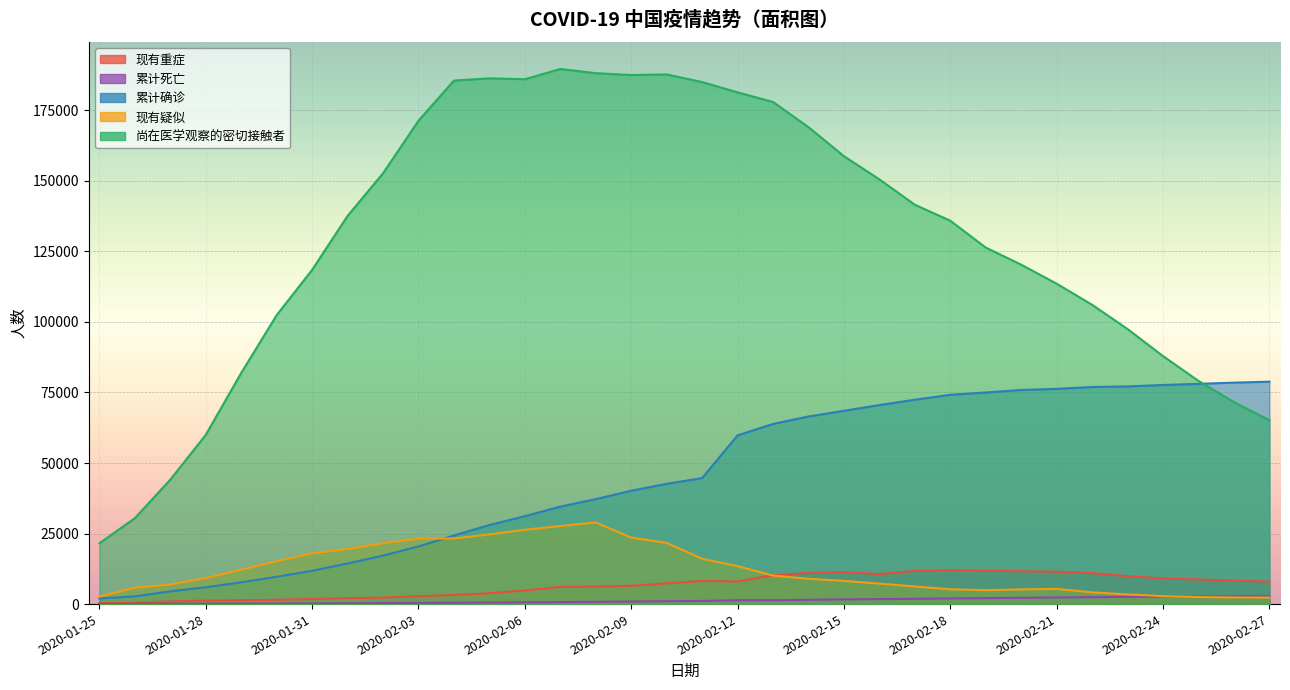

The 累计确诊 series shows 14380 at 2020-02-01. True or false?

True